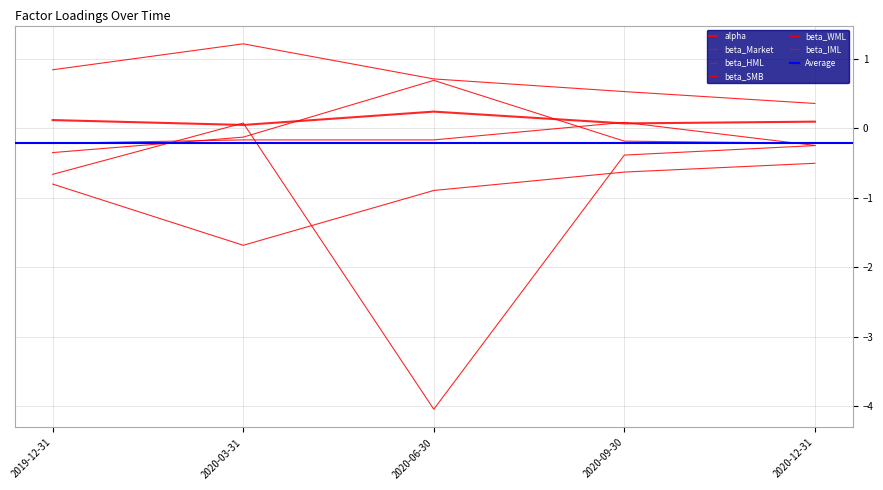

The value of beta_Market at 2020-12-31 is -0.2. True or false?

True